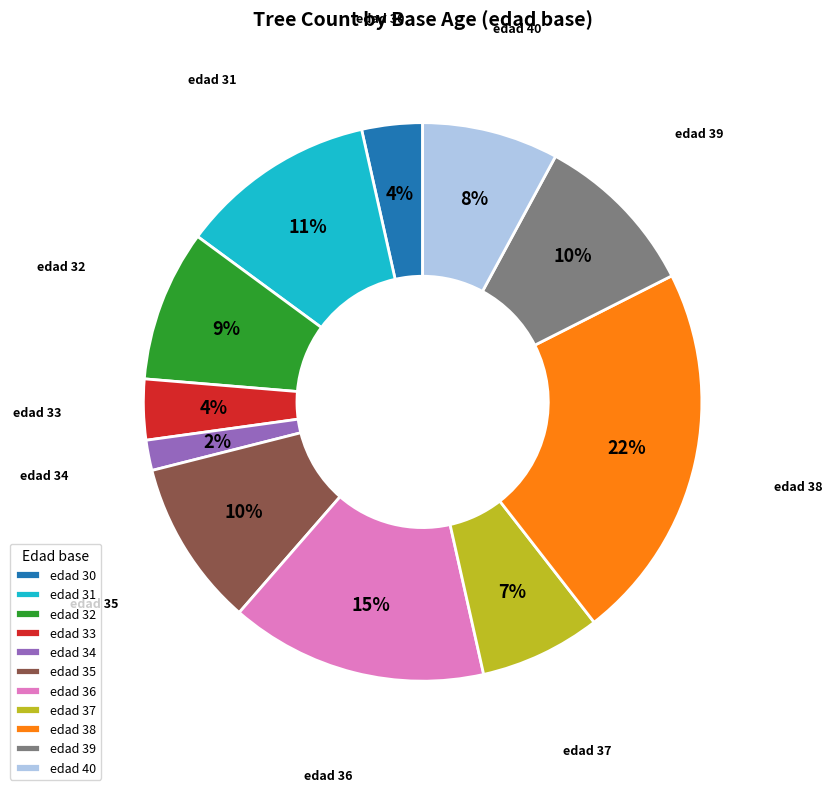

To the nearest percent, what portion does edad 34 represent?

2%